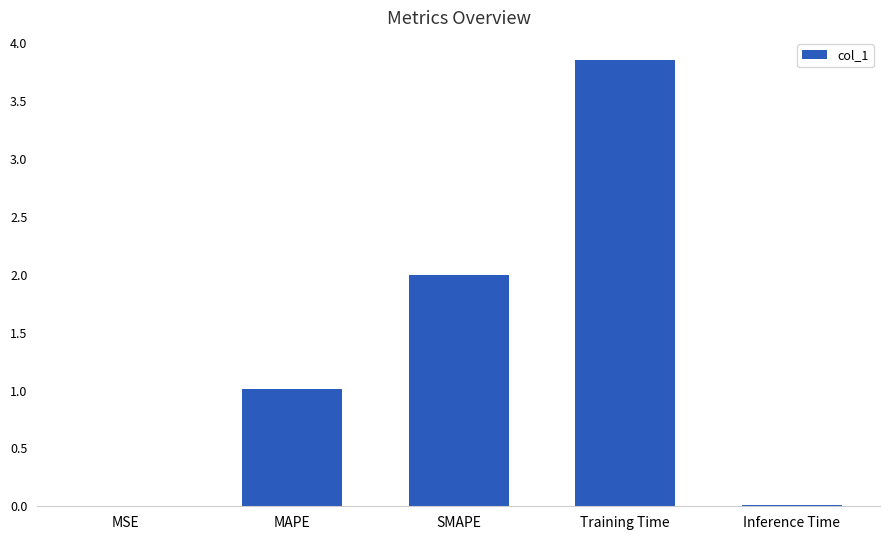

At which category does the chart reach its peak across all series?

Training Time